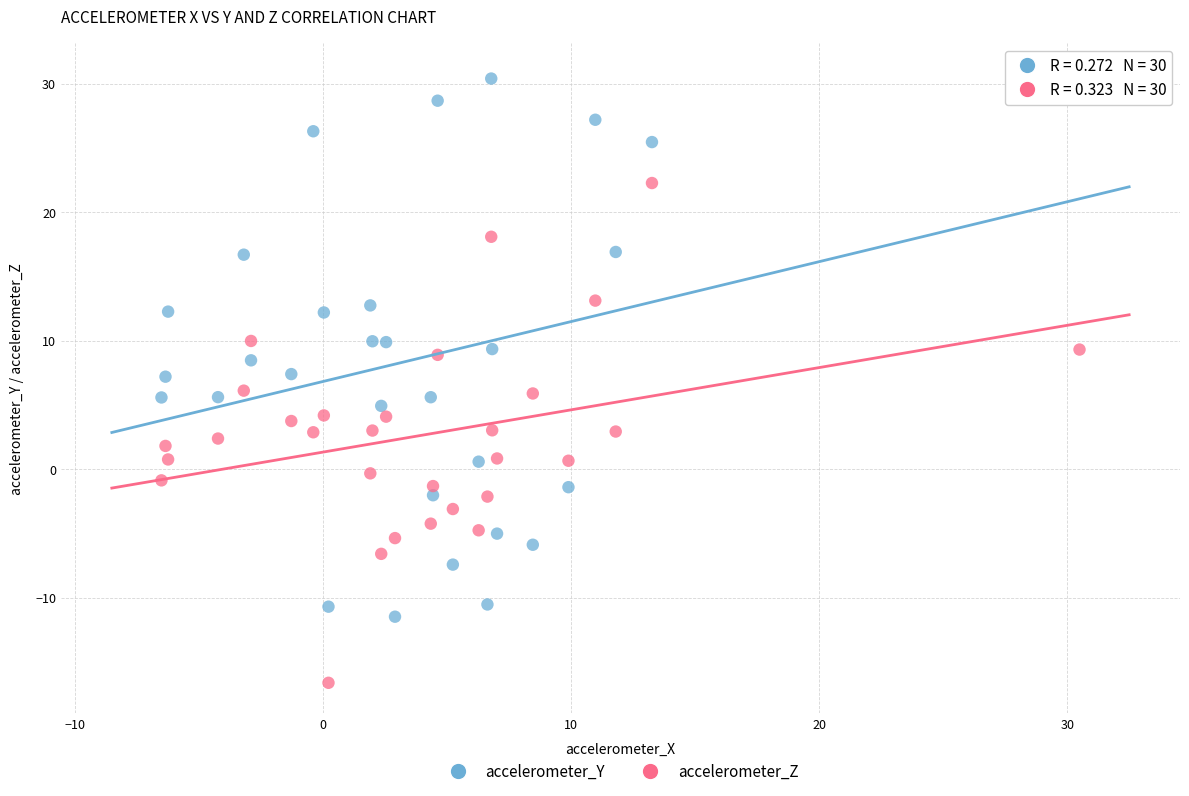

Which series contains the lowest Y value?

accelerometer_Z